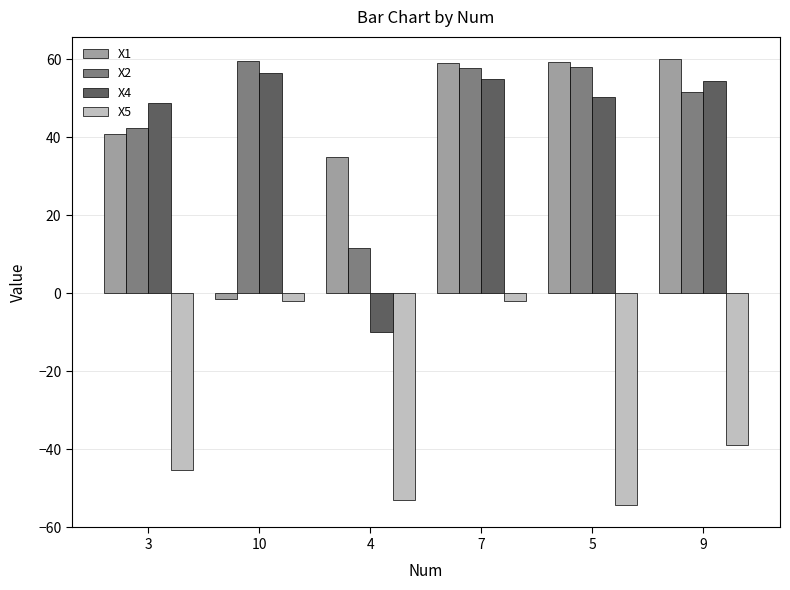

What is the total value across all series at 3?

86.5